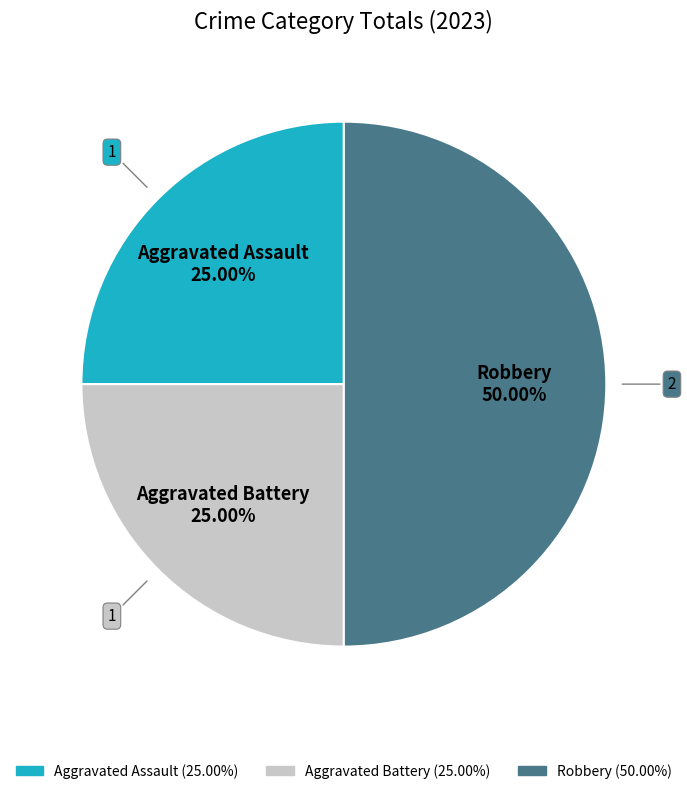

To the nearest percent, what is the difference between the Robbery and Aggravated Assault slice percentages?

25%